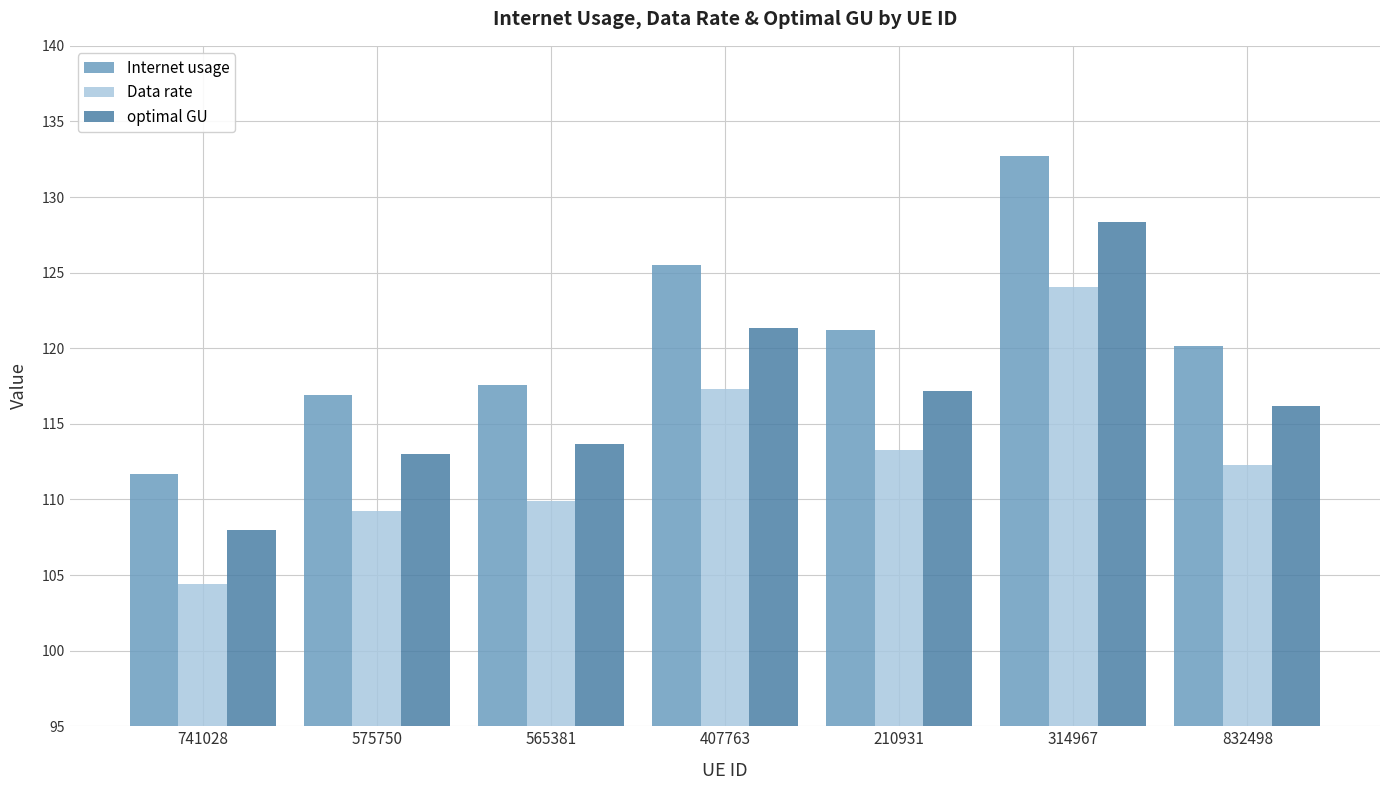

At how many categories does at least one series exceed 122?

2